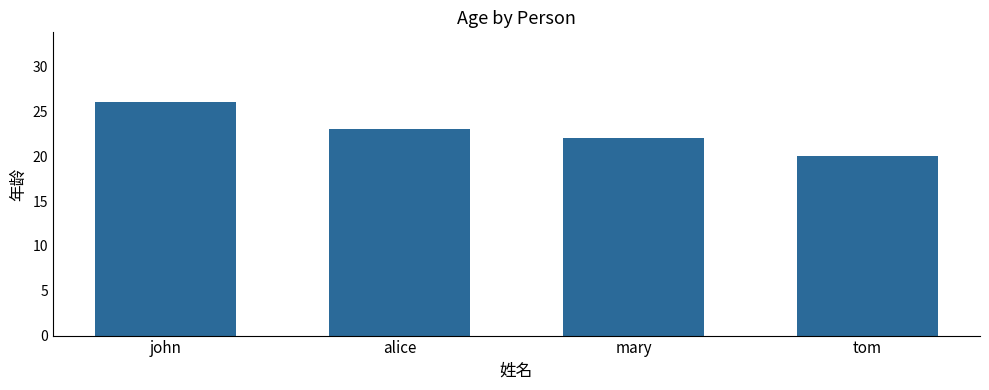

Are the bars grouped side by side (vs. stacked)?

No